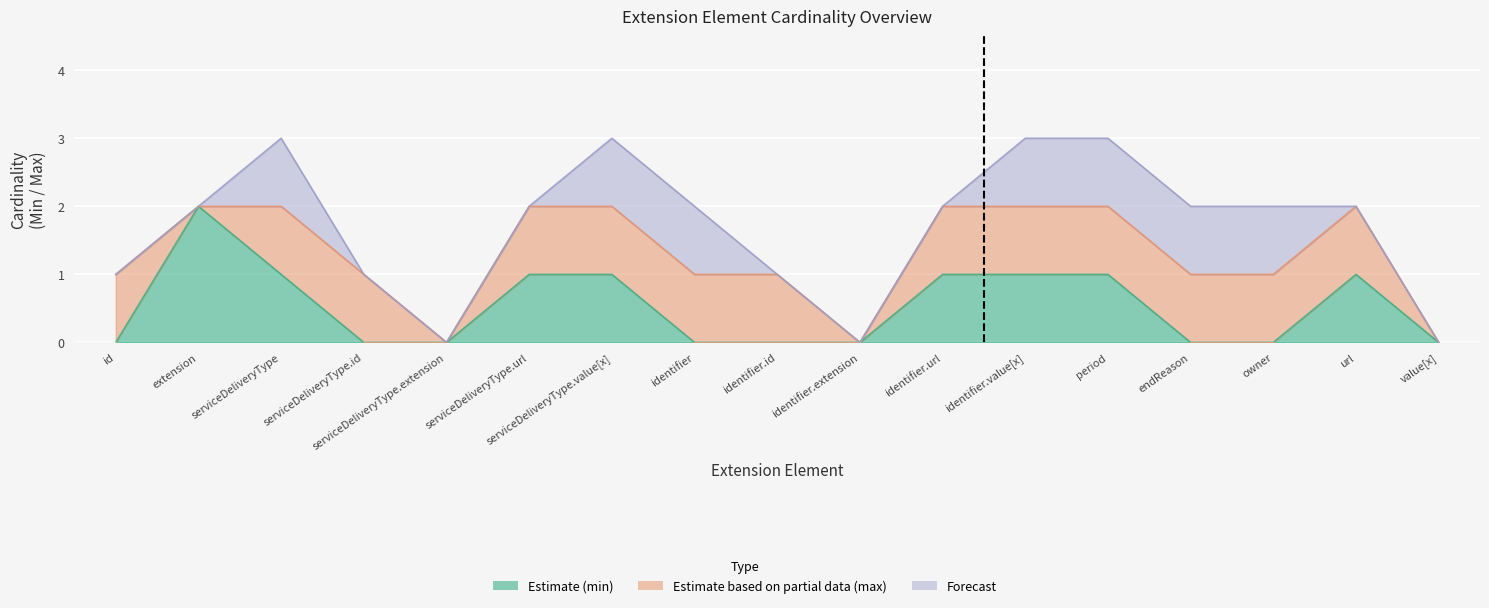

Reading right to left, transcribe all the data shown in this chart.

Estimate (min): 0	1	0	0	1	1	1	0	0	0	1	1	0	0	1	2	0
Estimate based on partial data (max): 0	1	1	1	1	1	1	0	1	1	1	1	0	1	1	0	1
Forecast: 0	0	1	1	1	1	0	0	0	1	1	0	0	0	1	0	0